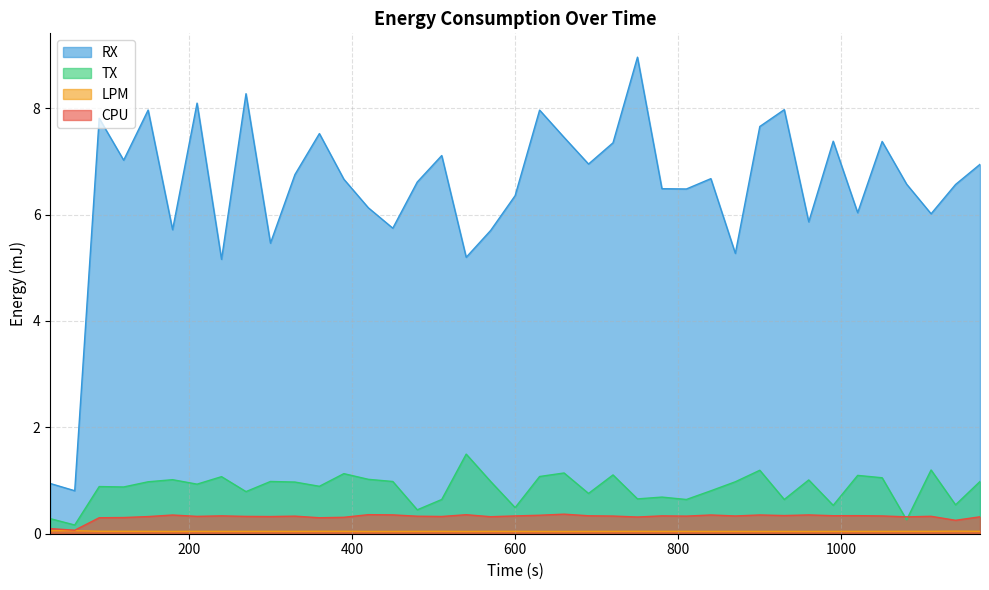

At which category does the chart reach its peak across all series?

750